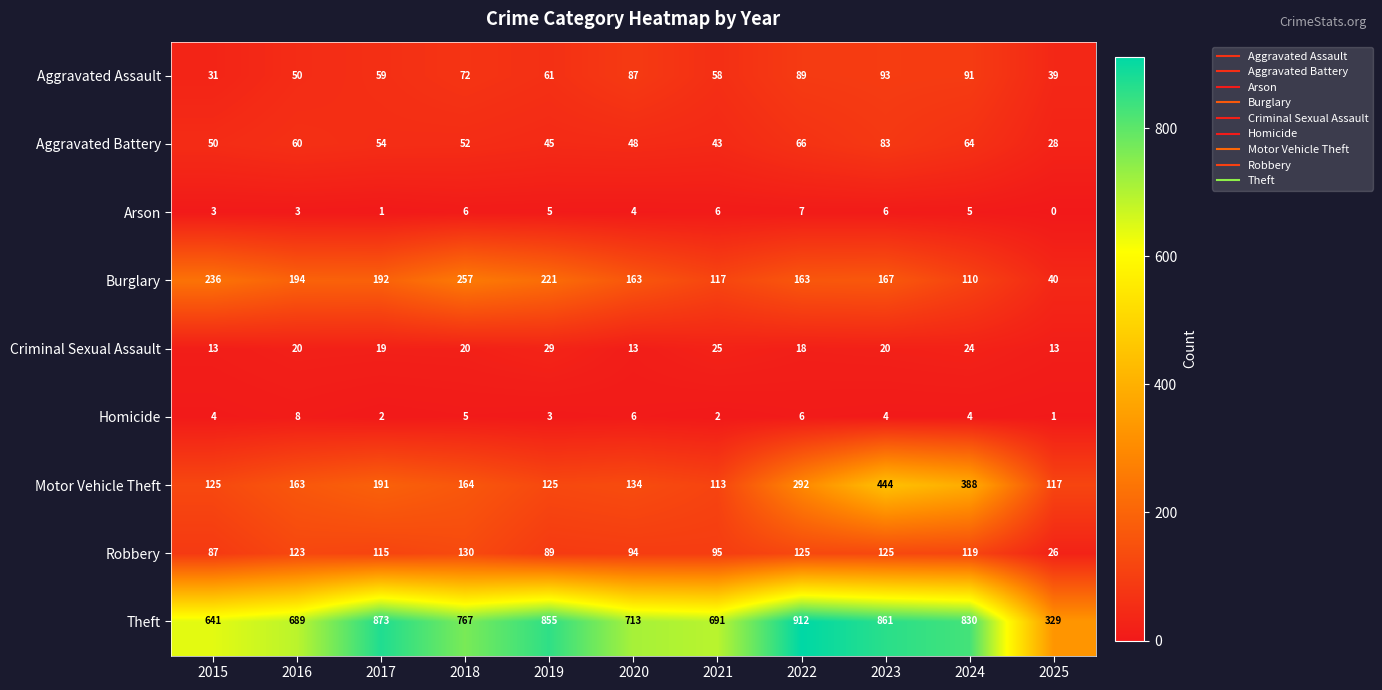

At which category is the sum across all series the highest?

2023